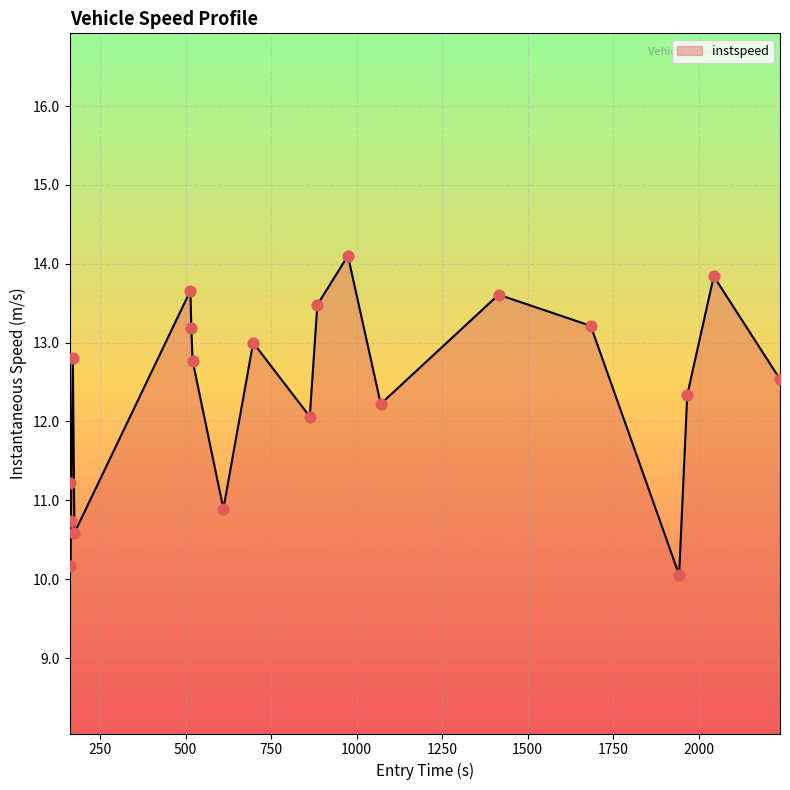

What is the maximum value shown in the chart?

14.1